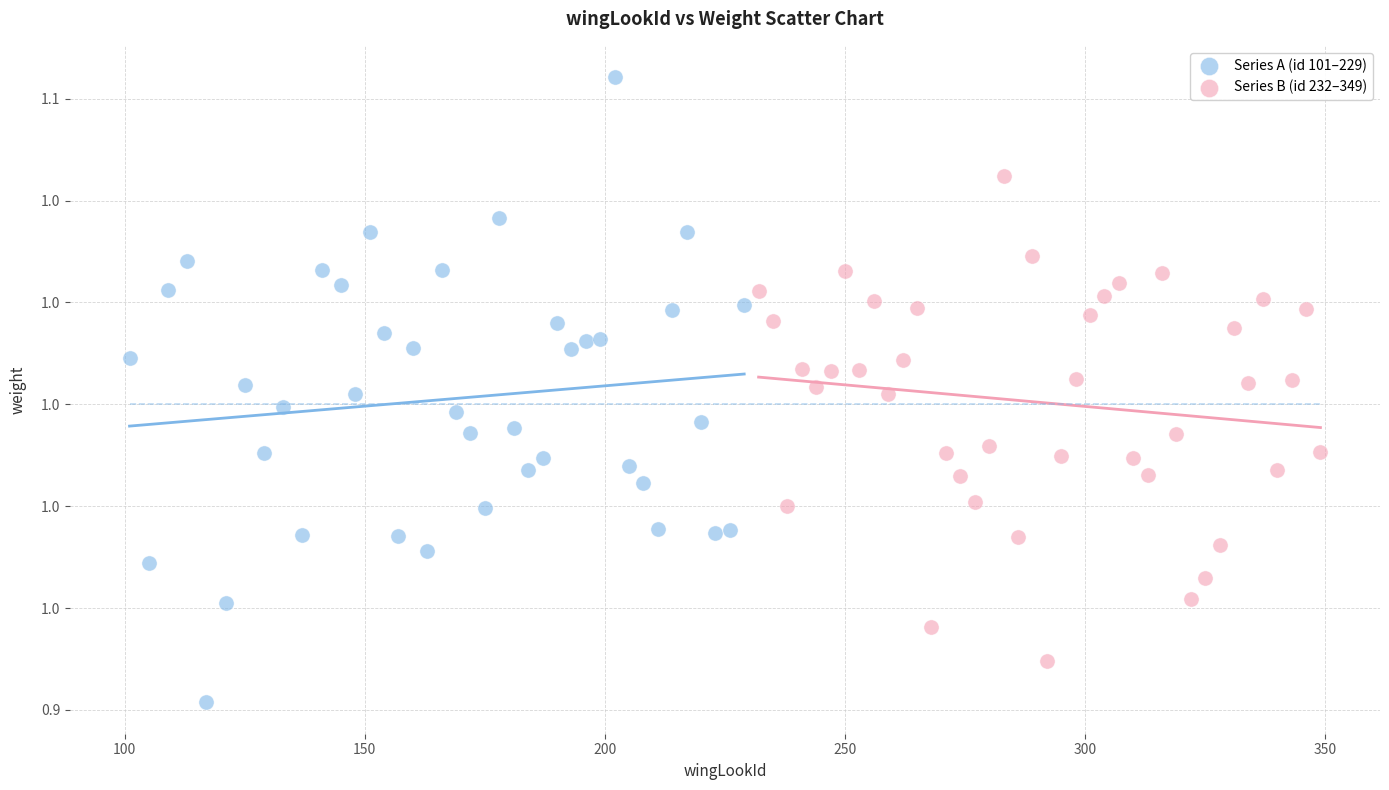

Which series has the widest spread of Y values?

Series A (id 101–229)